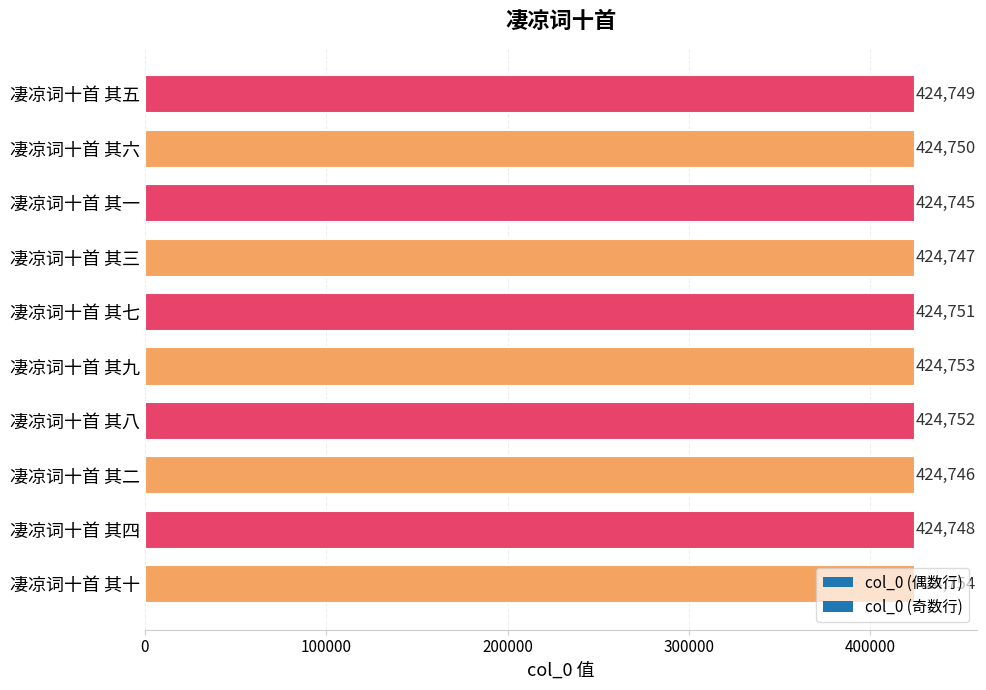

What is the change in value from 凄凉词十首 其七 to 凄凉词十首 其三?

-4